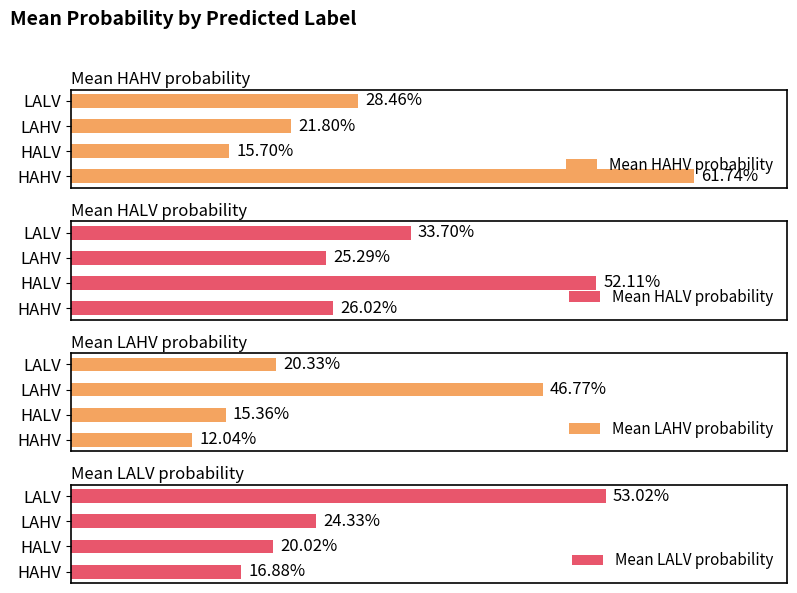

How many bars are there in total?

16